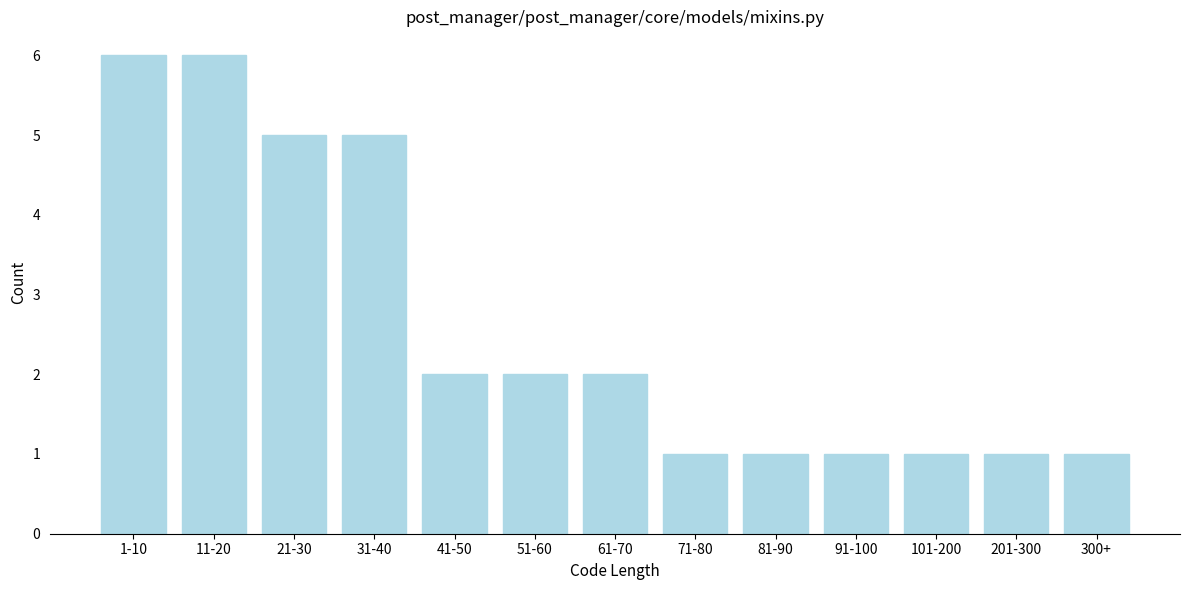

Reading left to right, extract all data points from this chart.

1-10=6	11-20=6	21-30=5	31-40=5	41-50=2	51-60=2	61-70=2	71-80=1	81-90=1	91-100=1	101-200=1	201-300=1	300+=1